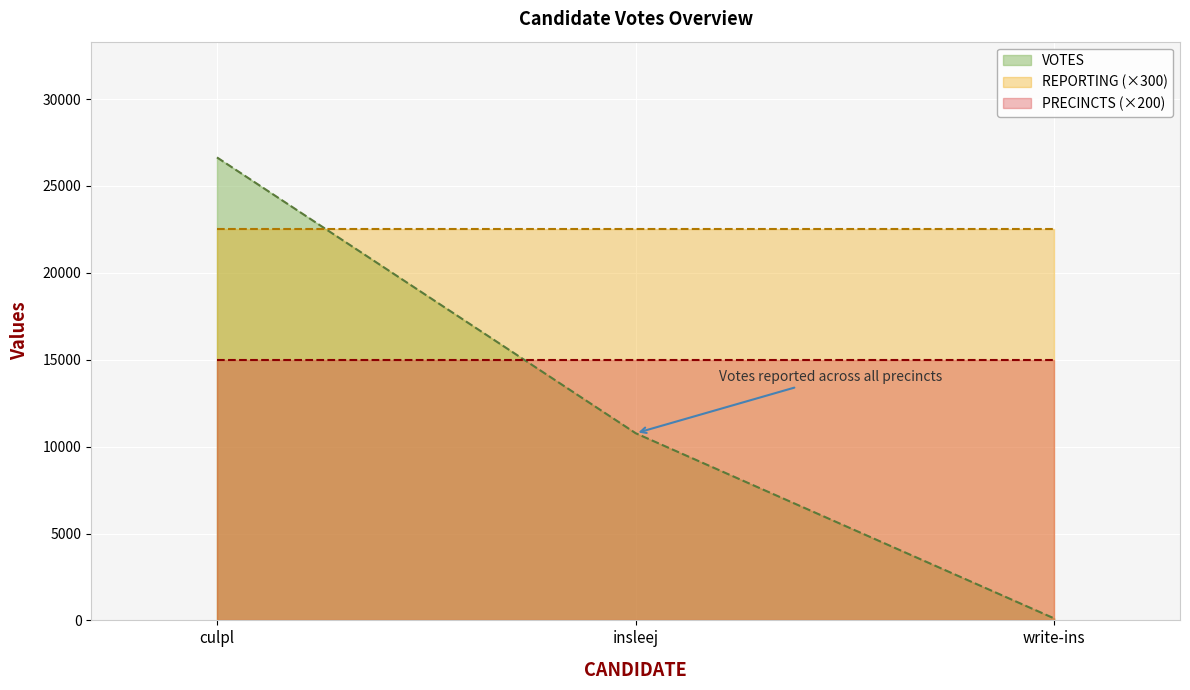

Which series has the largest range (max minus min)?

VOTES